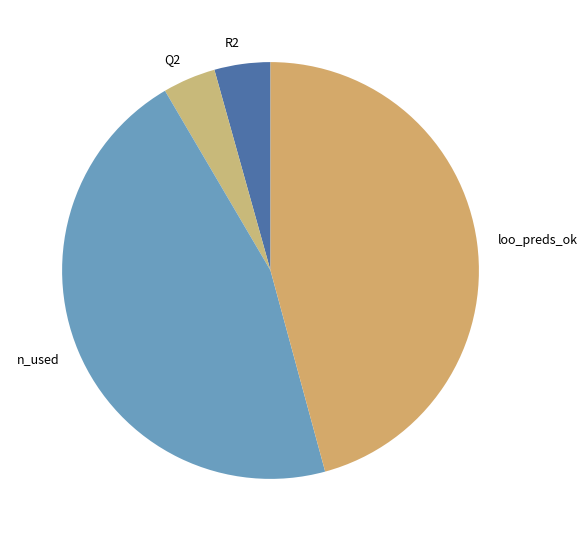

Approximately how many times larger is the value at R2 compared to loo_preds_ok?

0.1